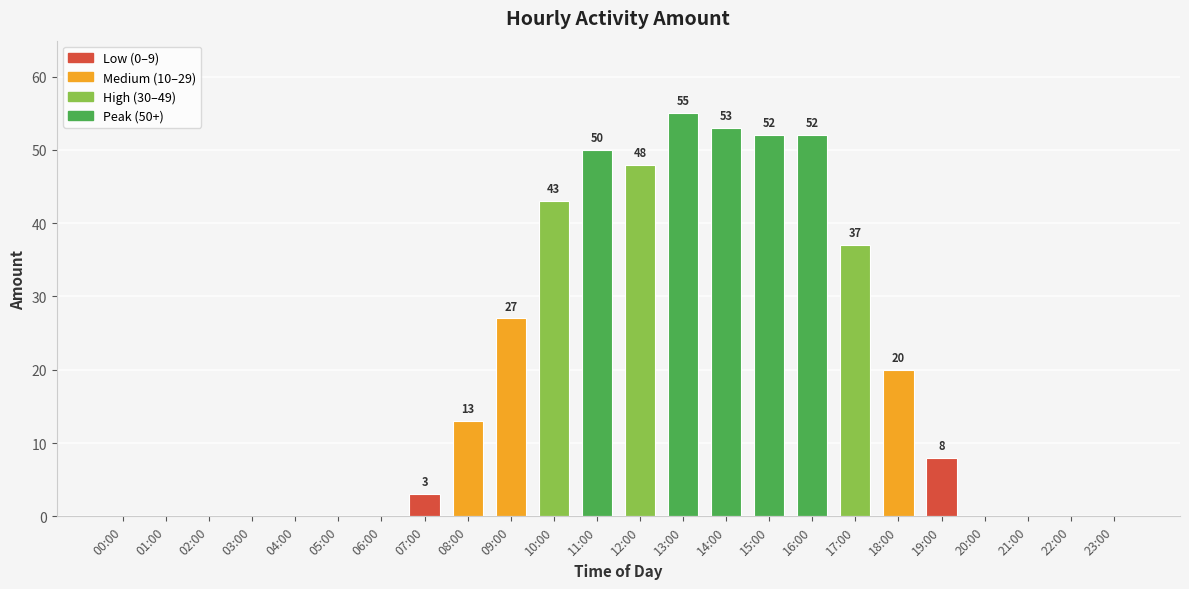

What is the sum of all values?

461